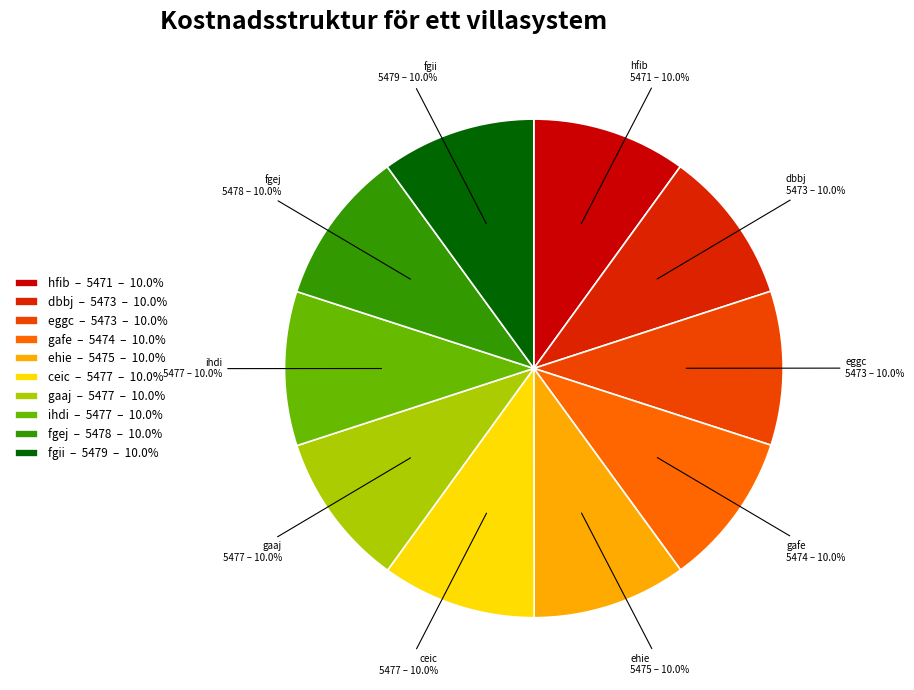

To the nearest percent, what percentage of the pie is dbbj?

10%